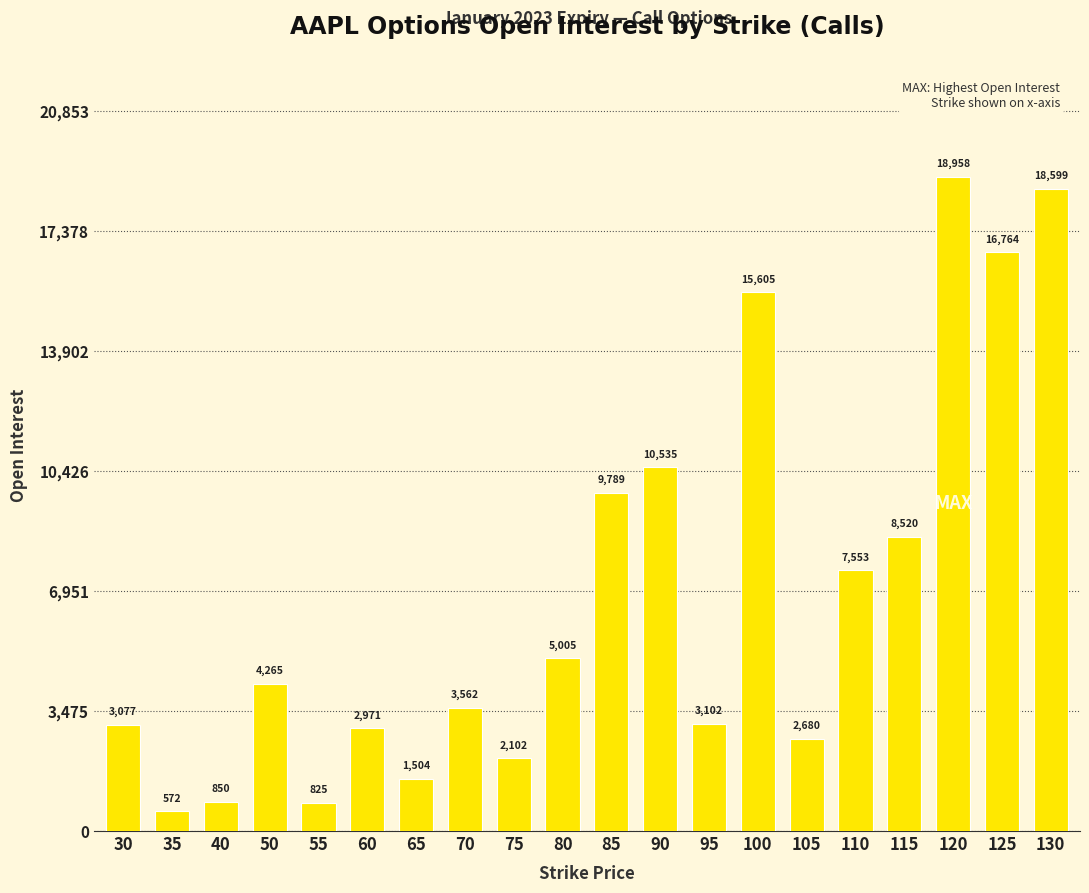

Which has a higher value, 105 or 125?

125